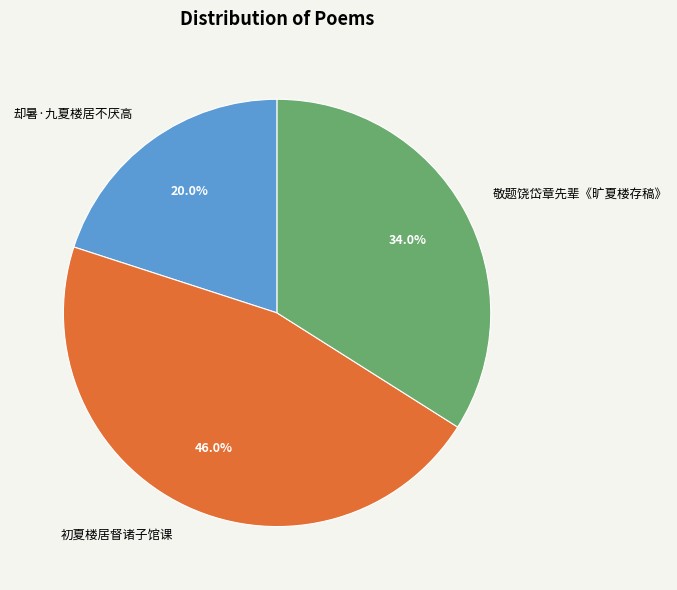

True or false: 敬题饶岱章先辈《旷夏楼存稿》 accounts for 34% of the total.

True